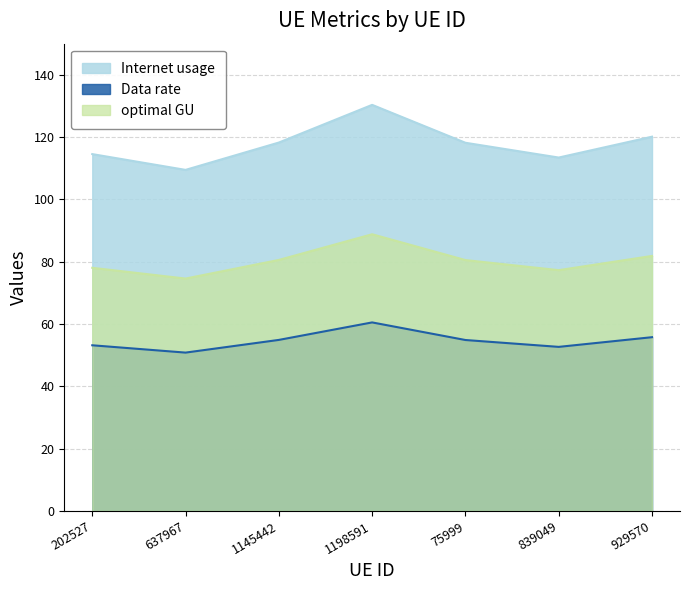

Does the chart display data point markers on the line(s)?

No